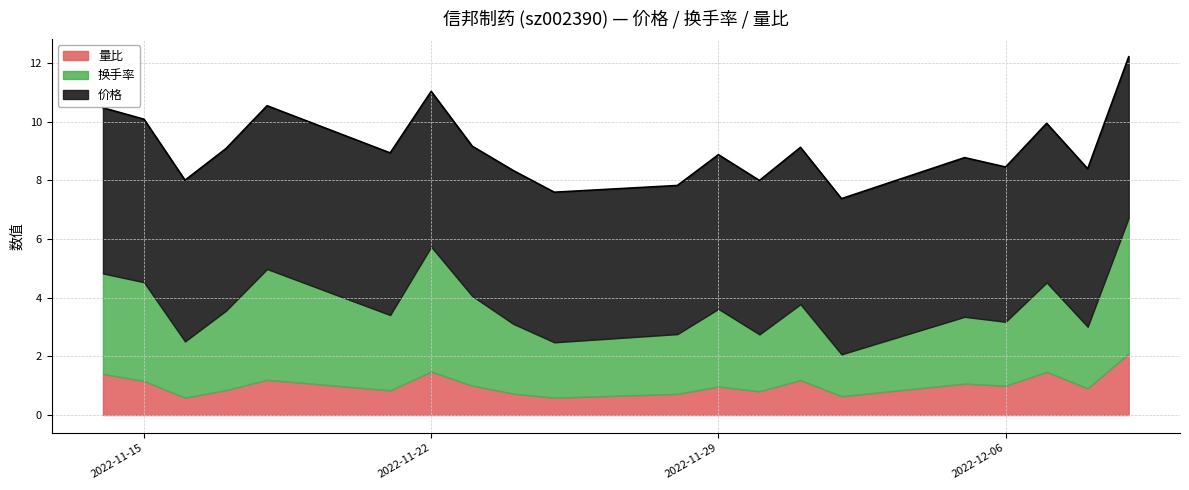

How many interior local peaks does the 价格 series have?

6